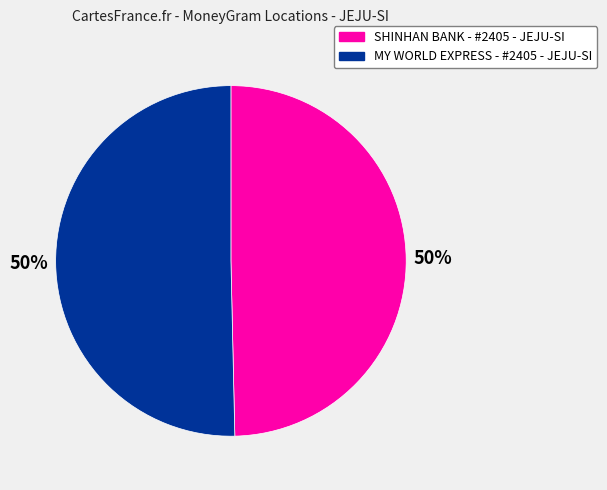

To the nearest percent, what percentage of the pie is MY WORLD EXPRESS - #2405 - JEJU-SI?

50%